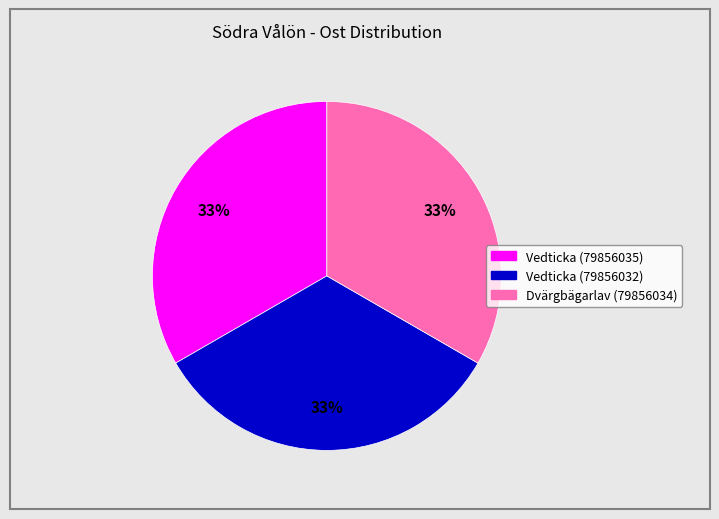

Does Vedticka (79856032) account for over 50% of the chart?

No